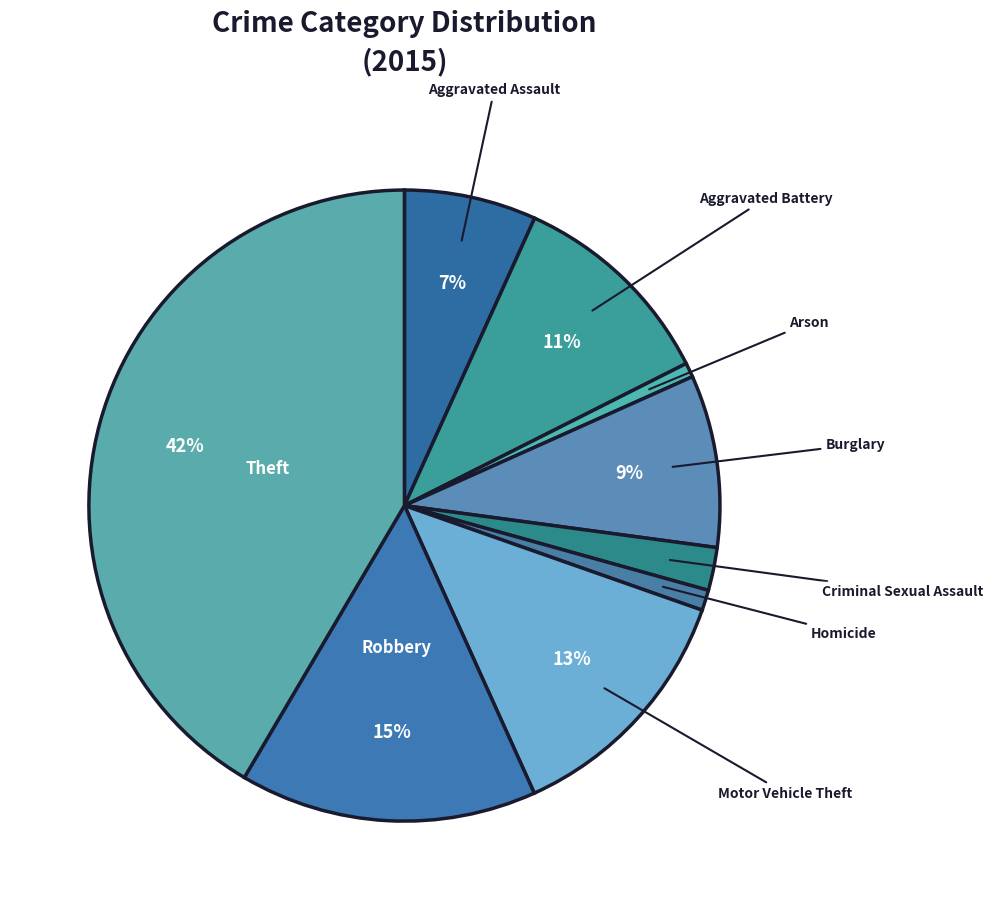

Is there any slice that represents more than half of the pie?

No